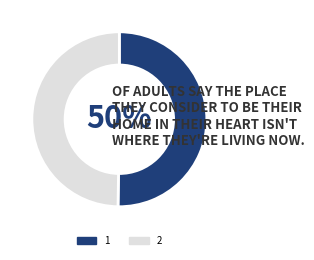

What percentage is the 2 slice, to the nearest percent?

50%